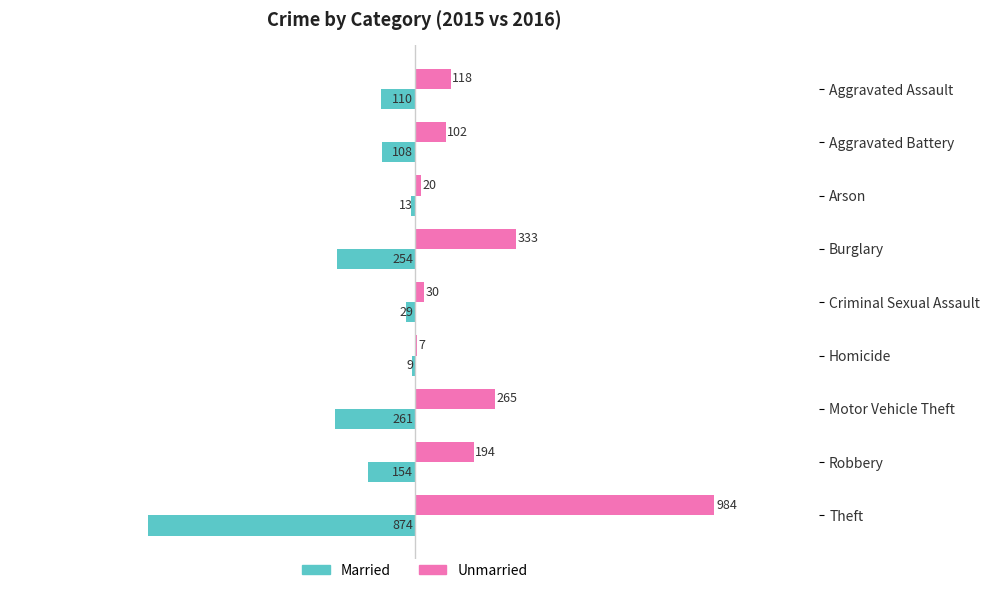

Count the number of data series in this chart.

2